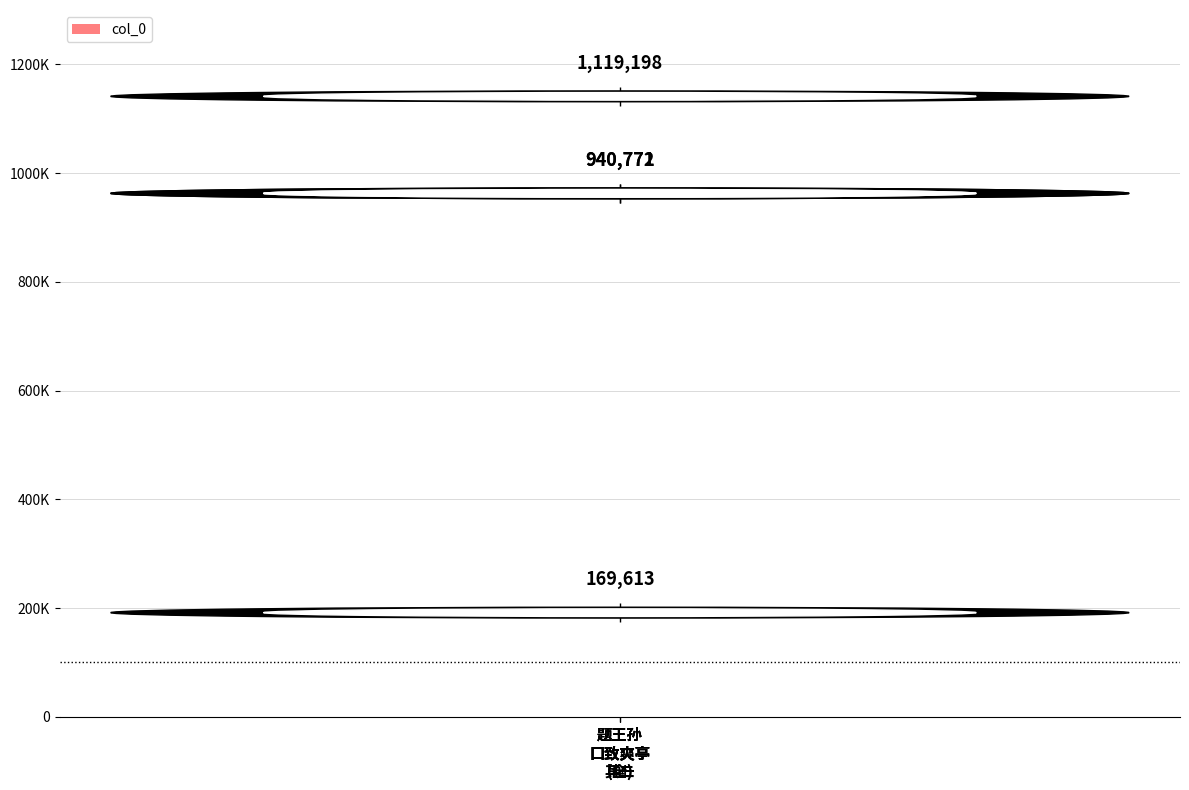

Which has a higher value, 题王孙
口致爽亭
(全) or 题王孙
口致爽亭
其二?

题王孙
口致爽亭
(全)